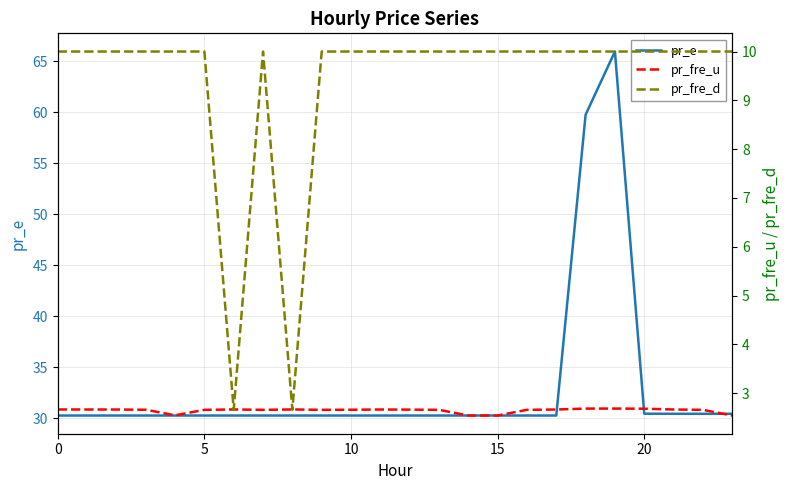

The pr_fre_u series shows 2.7 at 9. True or false?

True